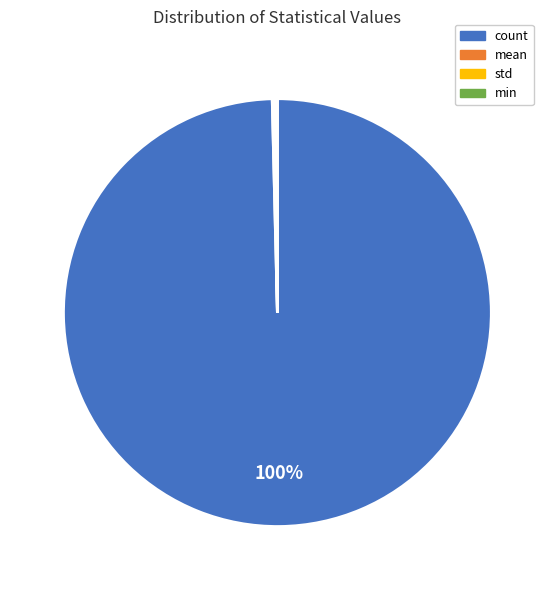

To the nearest percent, what is the difference between the largest and smallest slice percentages?

100%